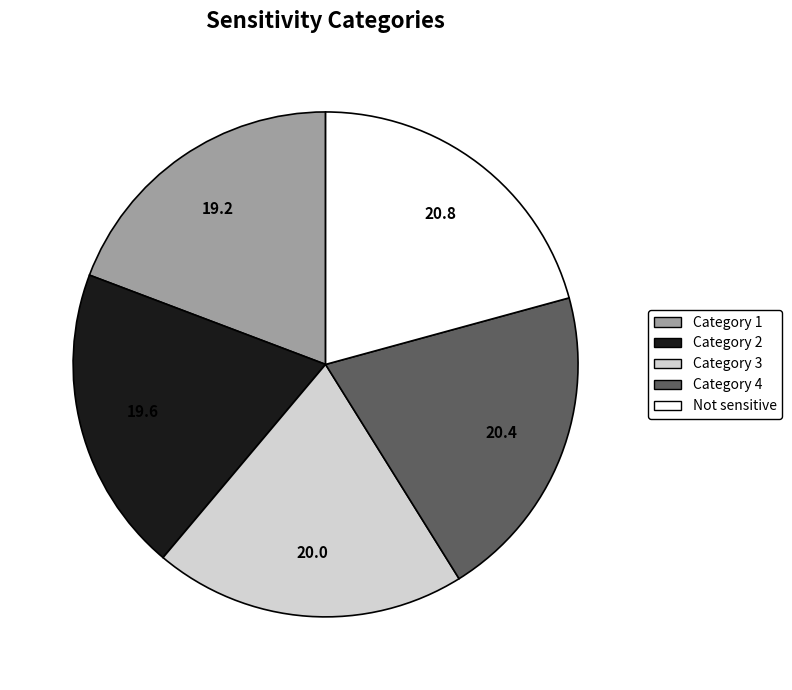

Does Category 4 account for over 50% of the chart?

No